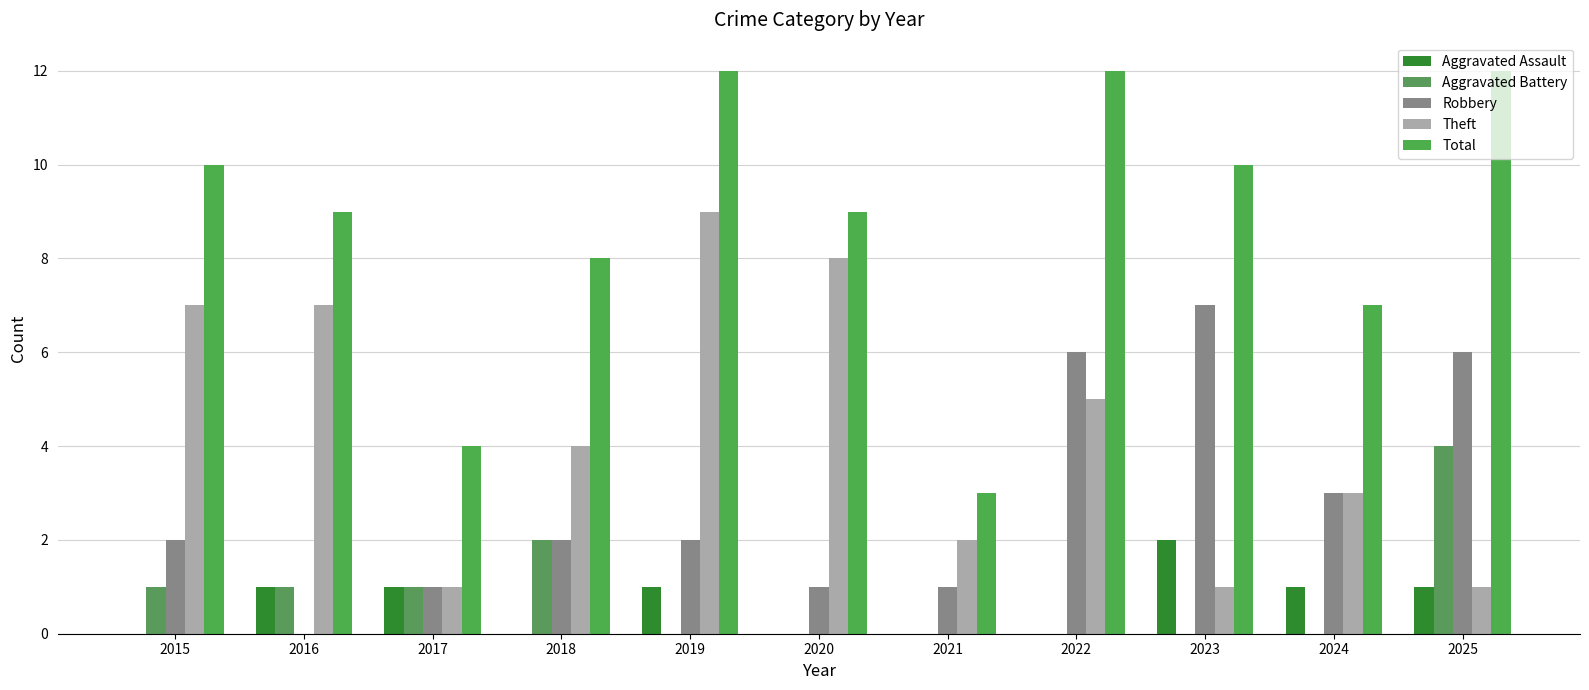

At which label does Aggravated Assault first exceed 1?

2023